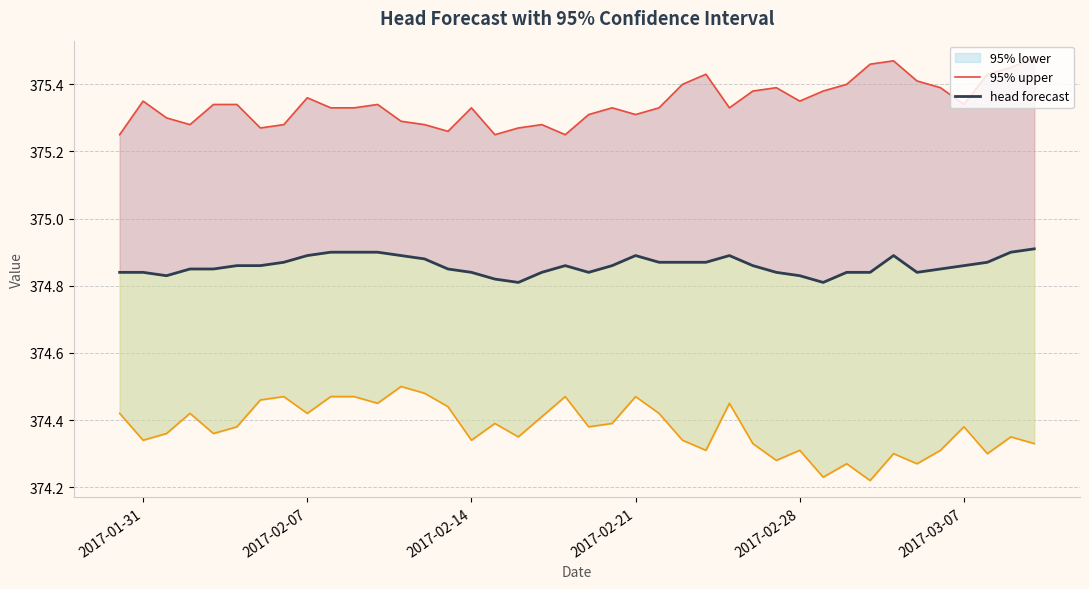

True or false: 95% upper has more than 2 interior local peaks.

True